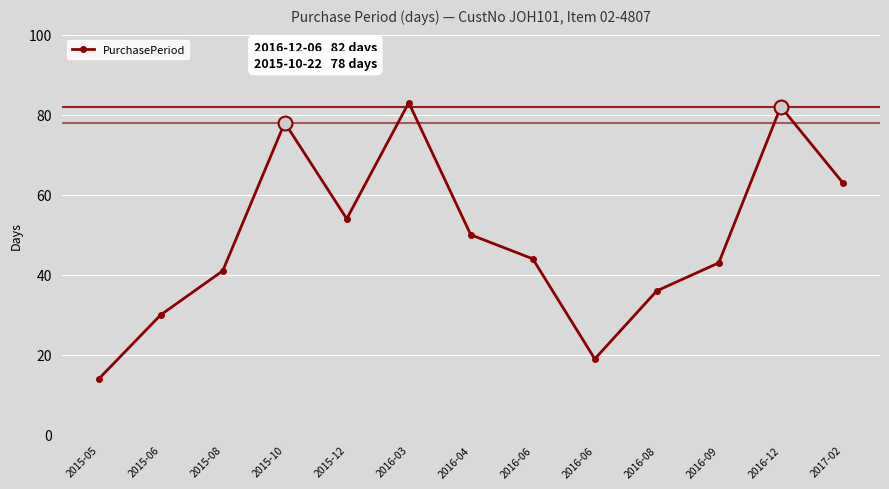

What is the difference between the values at 2015-08 and 2015-05?

27